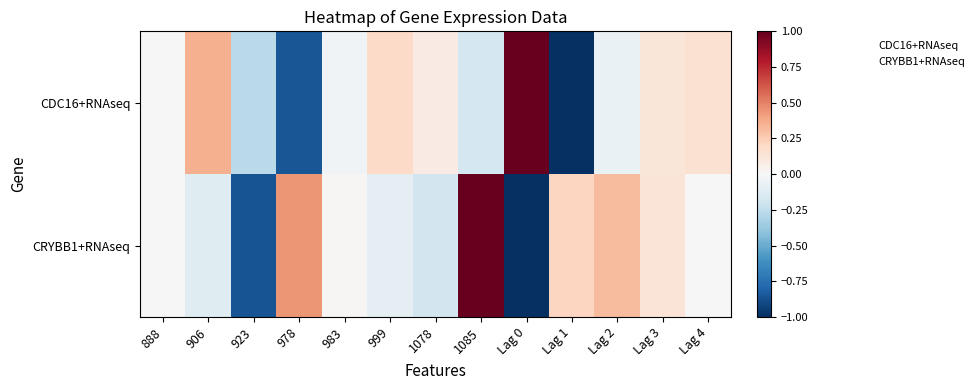

Which series has the largest range (max minus min)?

CRYBB1+RNAseq